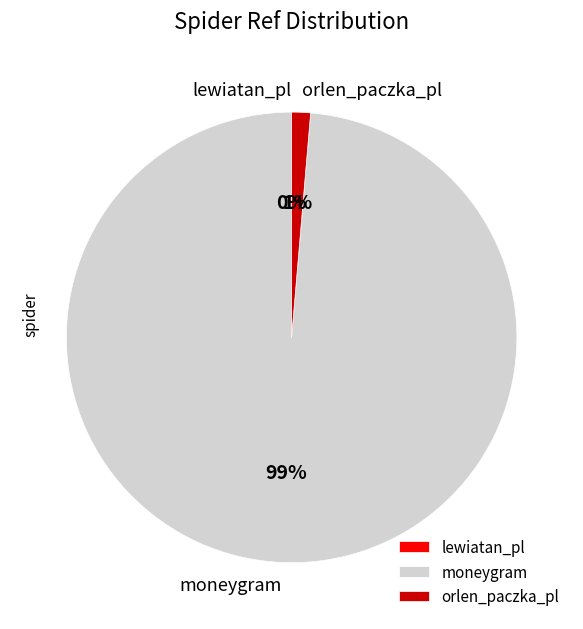

The orlen_paczka_pl slice represents 6% of the pie. True or false?

False